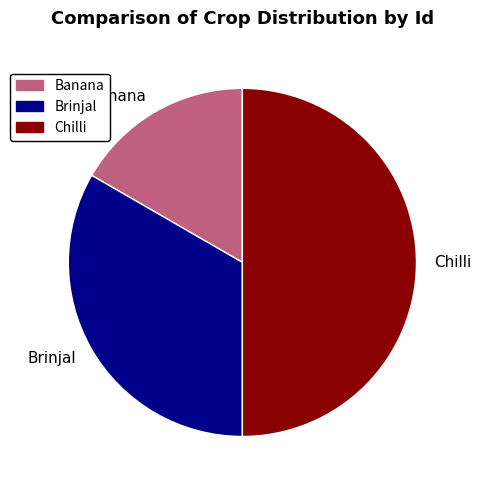

The Chilli slice represents 60% of the pie. True or false?

False